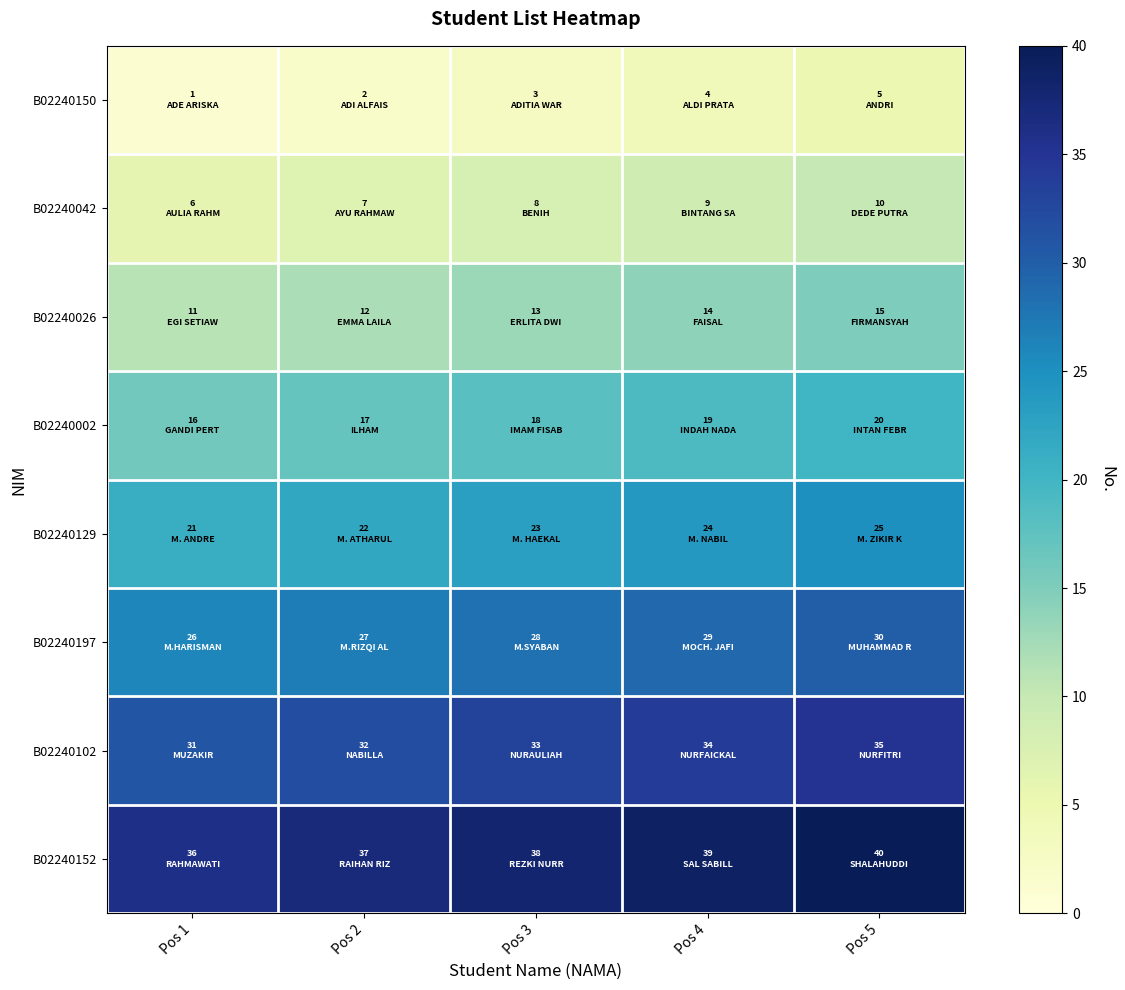

Between Pos 2 and Pos 5, which is larger?

Pos 5